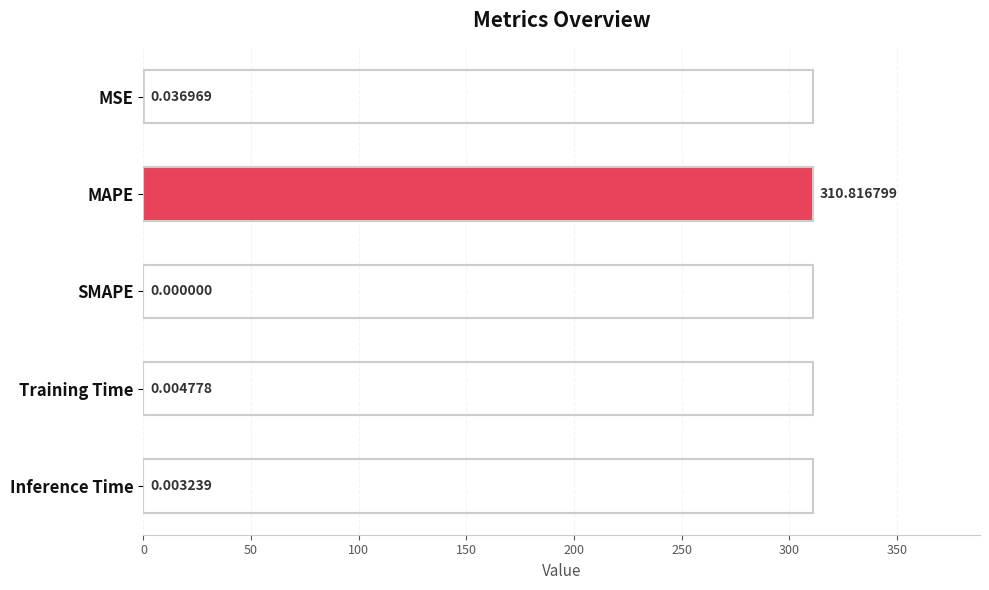

Which has a higher value, MSE or Inference Time?

MSE